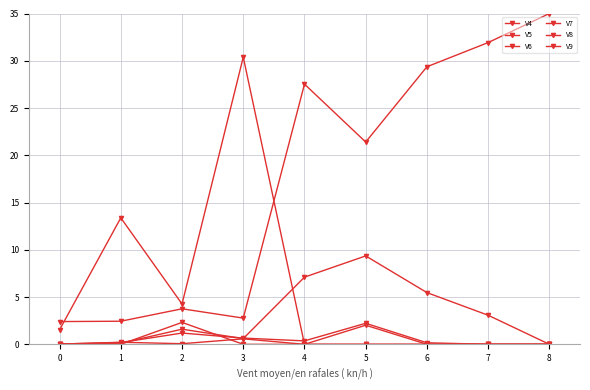

Between 2 and 5, which series saw the biggest shift?

V9